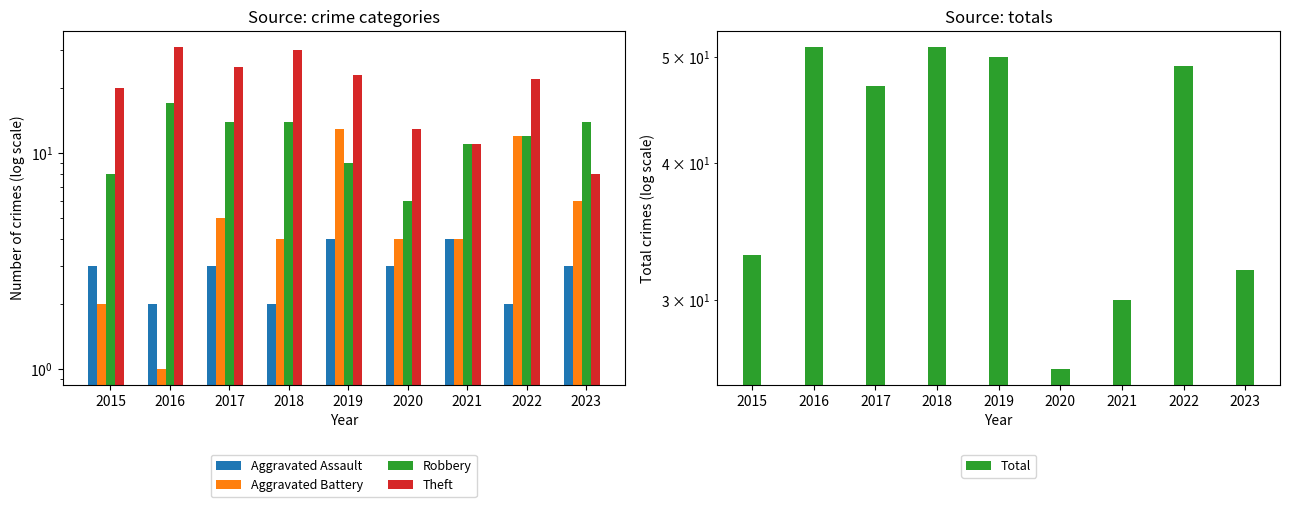

At which category does the chart reach its peak across all series?

2016